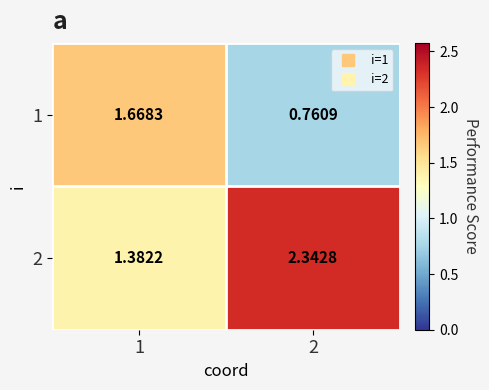

Is the value of 2 at 2 greater than the value of 1 at 2?

Yes